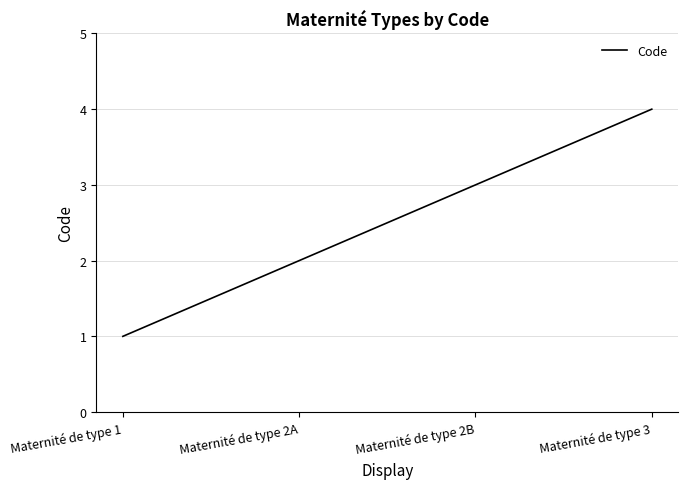

Reading left to right, transcribe all the data shown in this chart.

1	2	3	4